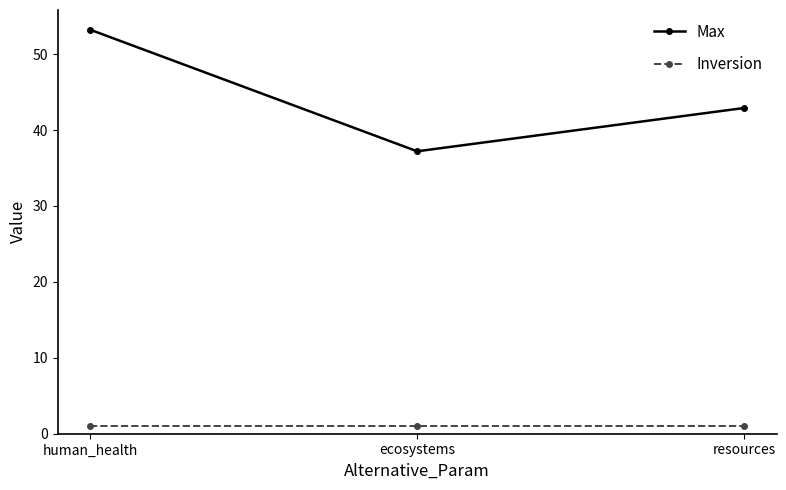

What is the difference between the maximum and minimum values in the Max series?

16.0